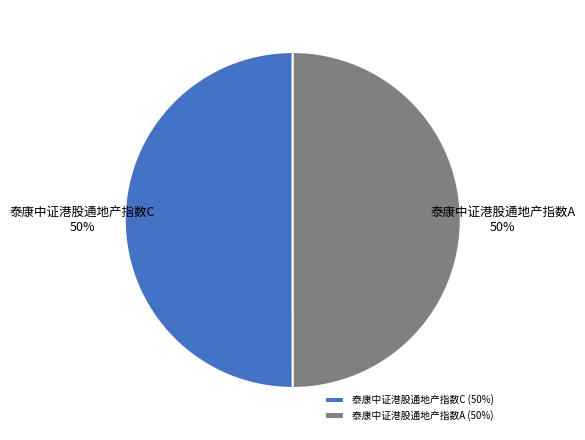

Is it true that 泰康中证港股通地产指数C is 50% of the pie?

True